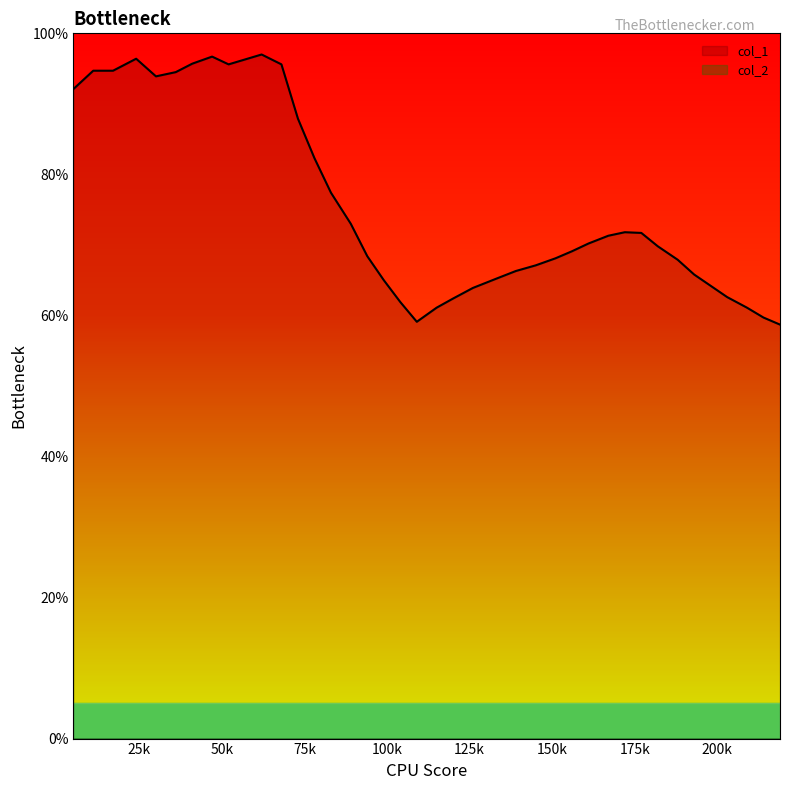

Which series has the widest spread of values?

col_1